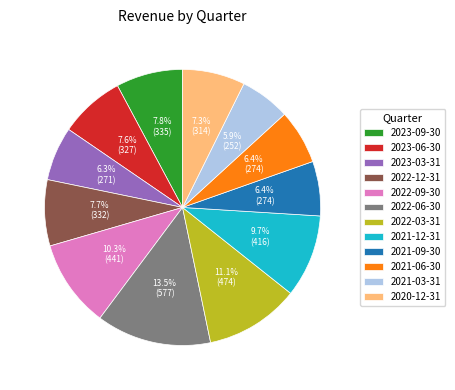

Is 2020-12-31 the majority of the pie?

No